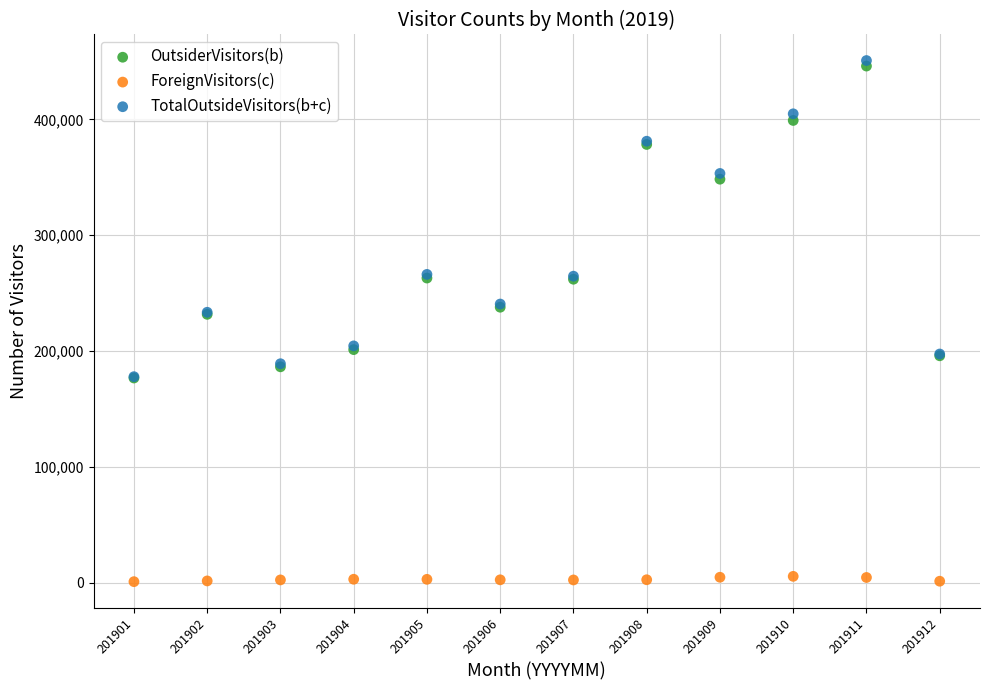

What are all the series names shown in the legend?

OutsiderVisitors(b), ForeignVisitors(c), TotalOutsideVisitors(b+c)